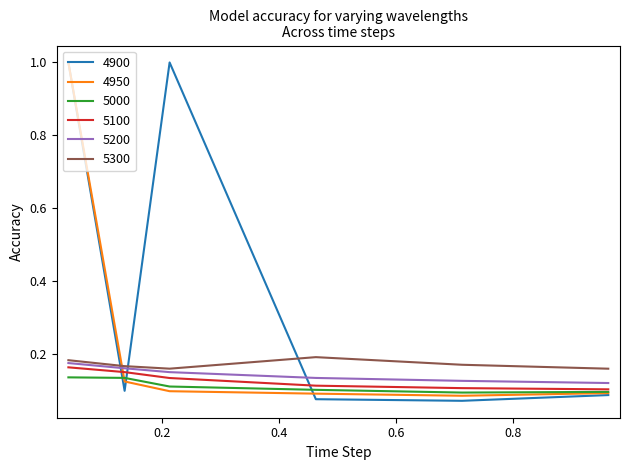

After their last crossing, which series has the higher values: 5300 or 4950?

5300